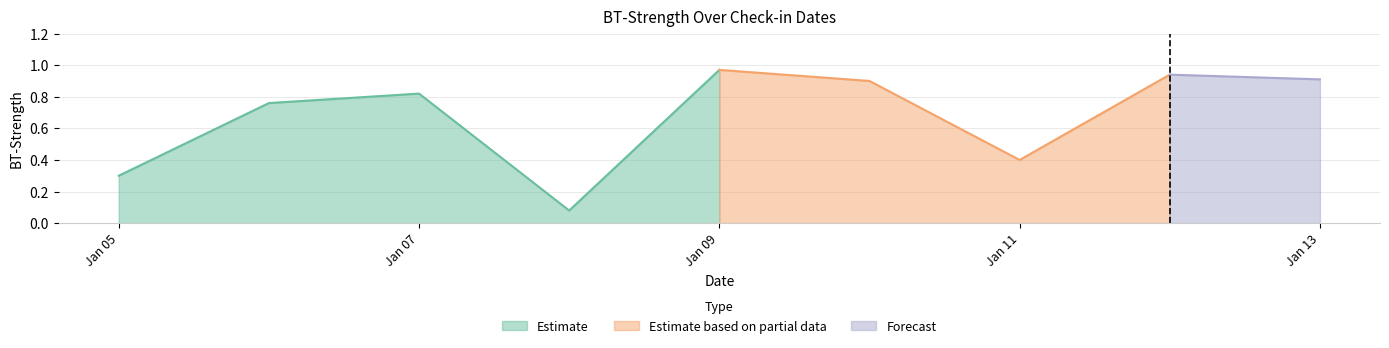

What is the sum of all values?

6.1